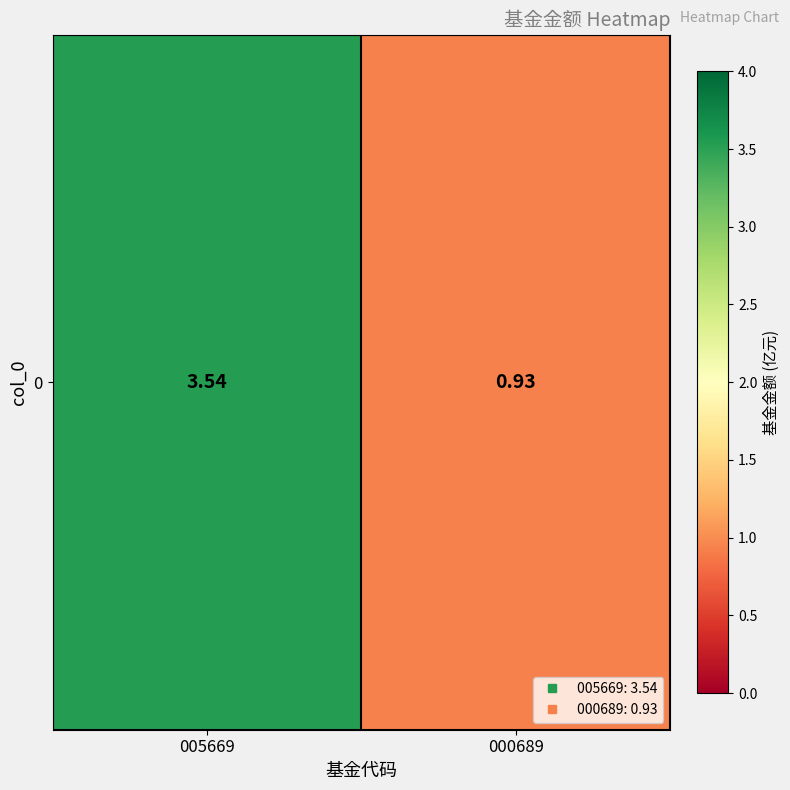

What is the smallest value displayed?

0.9